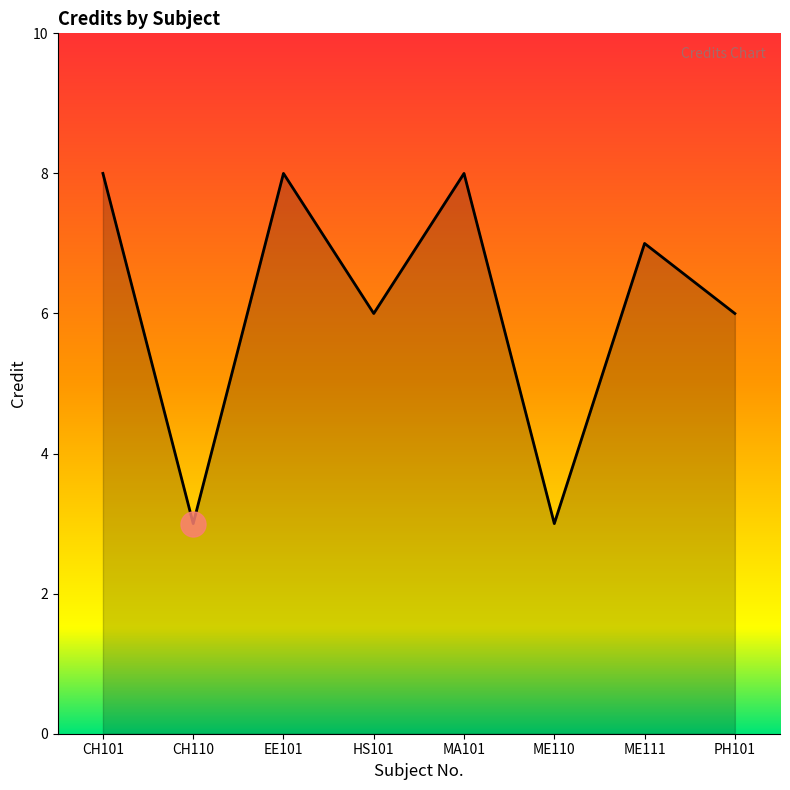

How many values are below 7?

4